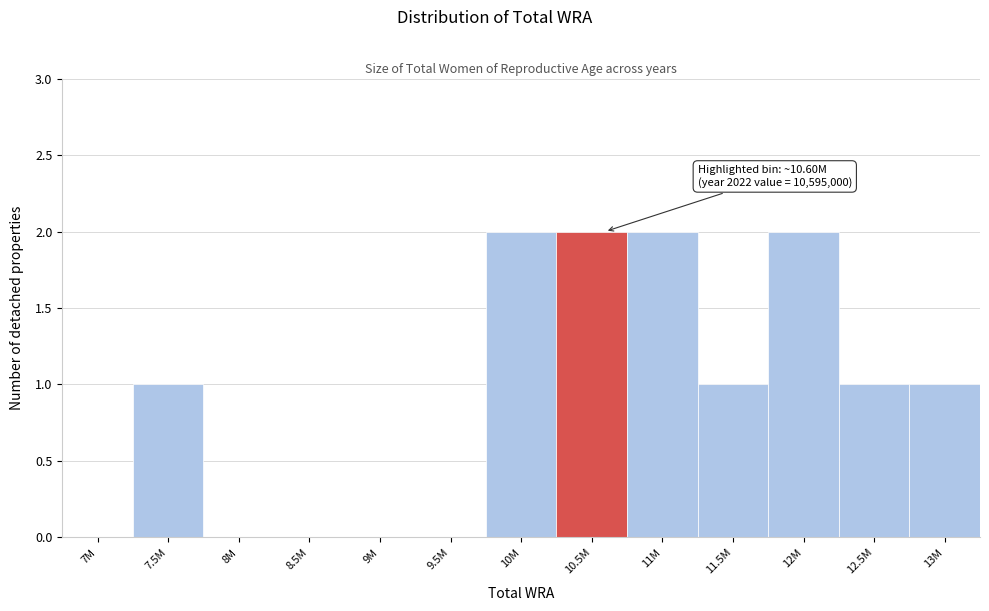

Reading left to right, what are all the values shown in this chart?

7M=0	7.5M=1	8M=0	8.5M=0	9M=0	9.5M=0	10M=2	10.5M=2	11M=2	11.5M=1	12M=2	12.5M=1	13M=1